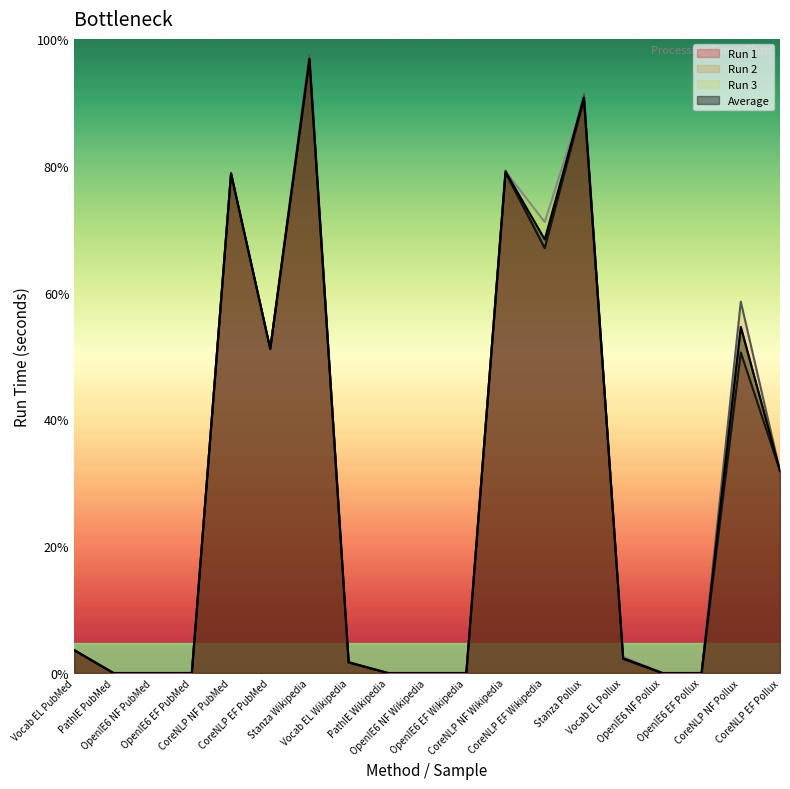

Does the chart display data point markers on the line(s)?

No